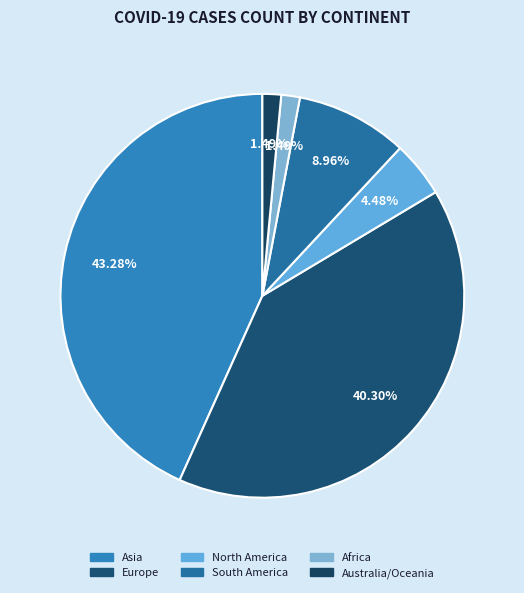

What percentage is the North America slice, to the nearest percent?

4%